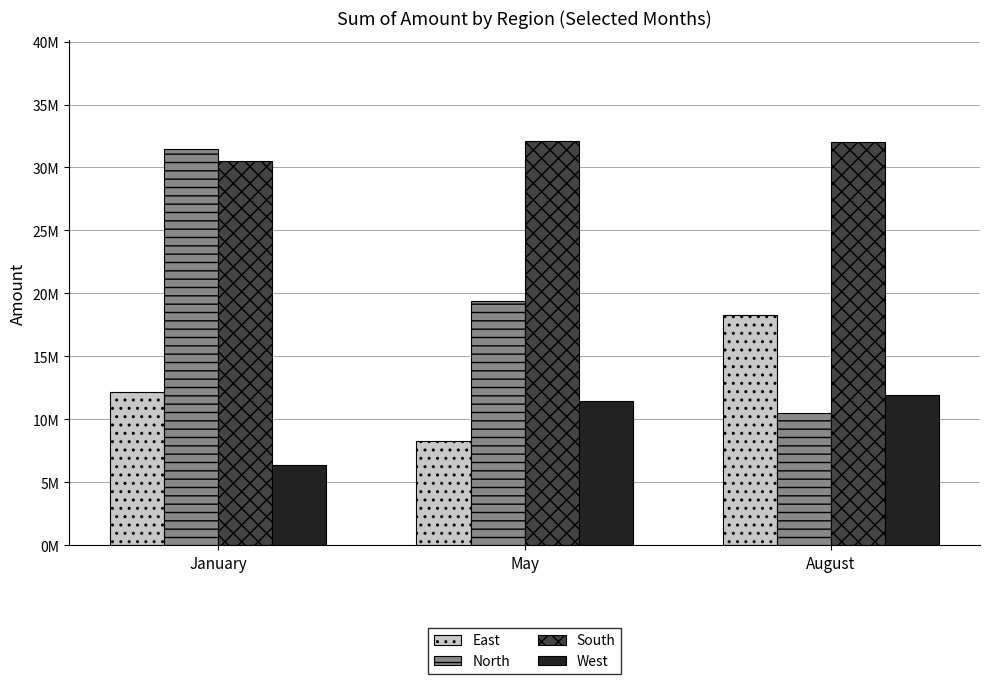

What are all the series names shown in the legend?

East, North, South, West